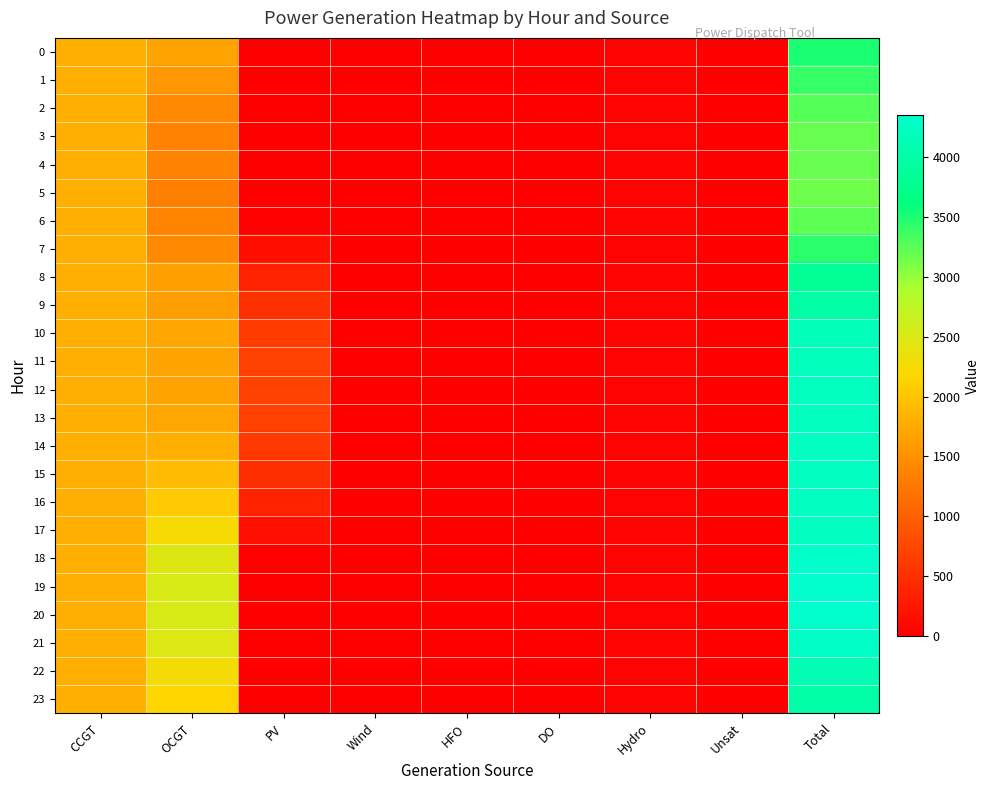

Reading left to right, list all the values displayed in this chart.

0: CCGT=1794	OCGT=1679	PV=0	Wind=0	HFO=0	DO=0	Hydro=39	Unsat=0	Total=3512
1: CCGT=1794	OCGT=1574	PV=0	Wind=0	HFO=0	DO=0	Hydro=39	Unsat=0	Total=3407
2: CCGT=1794	OCGT=1438	PV=0	Wind=0	HFO=0	DO=0	Hydro=39	Unsat=0	Total=3271
3: CCGT=1794	OCGT=1355	PV=0	Wind=0	HFO=0	DO=0	Hydro=39	Unsat=0	Total=3188
4: CCGT=1794	OCGT=1362	PV=0	Wind=0	HFO=0	DO=0	Hydro=39	Unsat=0	Total=3195
5: CCGT=1794	OCGT=1336	PV=0	Wind=0	HFO=0	DO=0	Hydro=39	Unsat=0	Total=3169
6: CCGT=1794	OCGT=1383	PV=19	Wind=0	HFO=0	DO=0	Hydro=39	Unsat=0	Total=3235
7: CCGT=1794	OCGT=1442	PV=167	Wind=0	HFO=0	DO=0	Hydro=39	Unsat=0	Total=3442
8: CCGT=1794	OCGT=1637	PV=359	Wind=0	HFO=0	DO=0	Hydro=39	Unsat=0	Total=3829
9: CCGT=1794	OCGT=1630	PV=515	Wind=0	HFO=0	DO=0	Hydro=39	Unsat=0	Total=3978
10: CCGT=1794	OCGT=1707	PV=624	Wind=0	HFO=0	DO=0	Hydro=39	Unsat=0	Total=4164
11: CCGT=1794	OCGT=1676	PV=685	Wind=0	HFO=0	DO=0	Hydro=39	Unsat=0	Total=4194
12: CCGT=1794	OCGT=1682	PV=702	Wind=0	HFO=0	DO=0	Hydro=39	Unsat=0	Total=4217
13: CCGT=1794	OCGT=1712	PV=678	Wind=0	HFO=0	DO=0	Hydro=39	Unsat=0	Total=4223
14: CCGT=1794	OCGT=1800	PV=611	Wind=0	HFO=0	DO=0	Hydro=39	Unsat=0	Total=4244
15: CCGT=1794	OCGT=1914	PV=501	Wind=0	HFO=0	DO=0	Hydro=39	Unsat=0	Total=4248
16: CCGT=1794	OCGT=2066	PV=349	Wind=0	HFO=0	DO=0	Hydro=39	Unsat=0	Total=4248
17: CCGT=1794	OCGT=2230	PV=176	Wind=0	HFO=0	DO=0	Hydro=39	Unsat=0	Total=4239
18: CCGT=1794	OCGT=2460	PV=31	Wind=0	HFO=0	DO=0	Hydro=39	Unsat=0	Total=4324
19: CCGT=1794	OCGT=2517	PV=1	Wind=0	HFO=0	DO=0	Hydro=39	Unsat=0	Total=4351
20: CCGT=1794	OCGT=2517	PV=0	Wind=0	HFO=0	DO=0	Hydro=39	Unsat=0	Total=4350
21: CCGT=1794	OCGT=2472	PV=0	Wind=0	HFO=0	DO=0	Hydro=39	Unsat=0	Total=4305
22: CCGT=1794	OCGT=2273	PV=0	Wind=0	HFO=0	DO=0	Hydro=39	Unsat=0	Total=4106
23: CCGT=1794	OCGT=2163	PV=0	Wind=0	HFO=0	DO=0	Hydro=39	Unsat=0	Total=3996